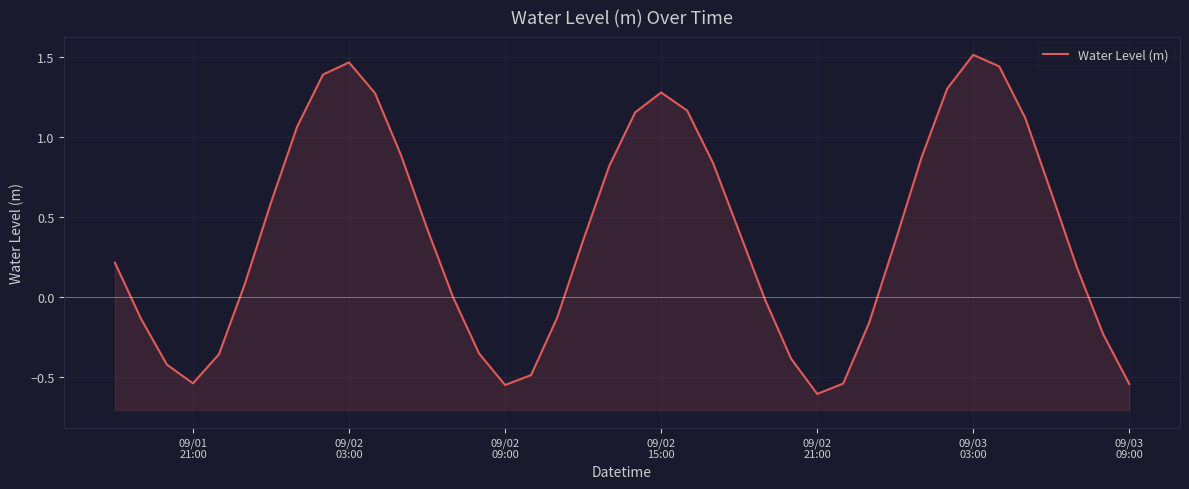

What is the approximate value at 09/03 09:00?

-0.5